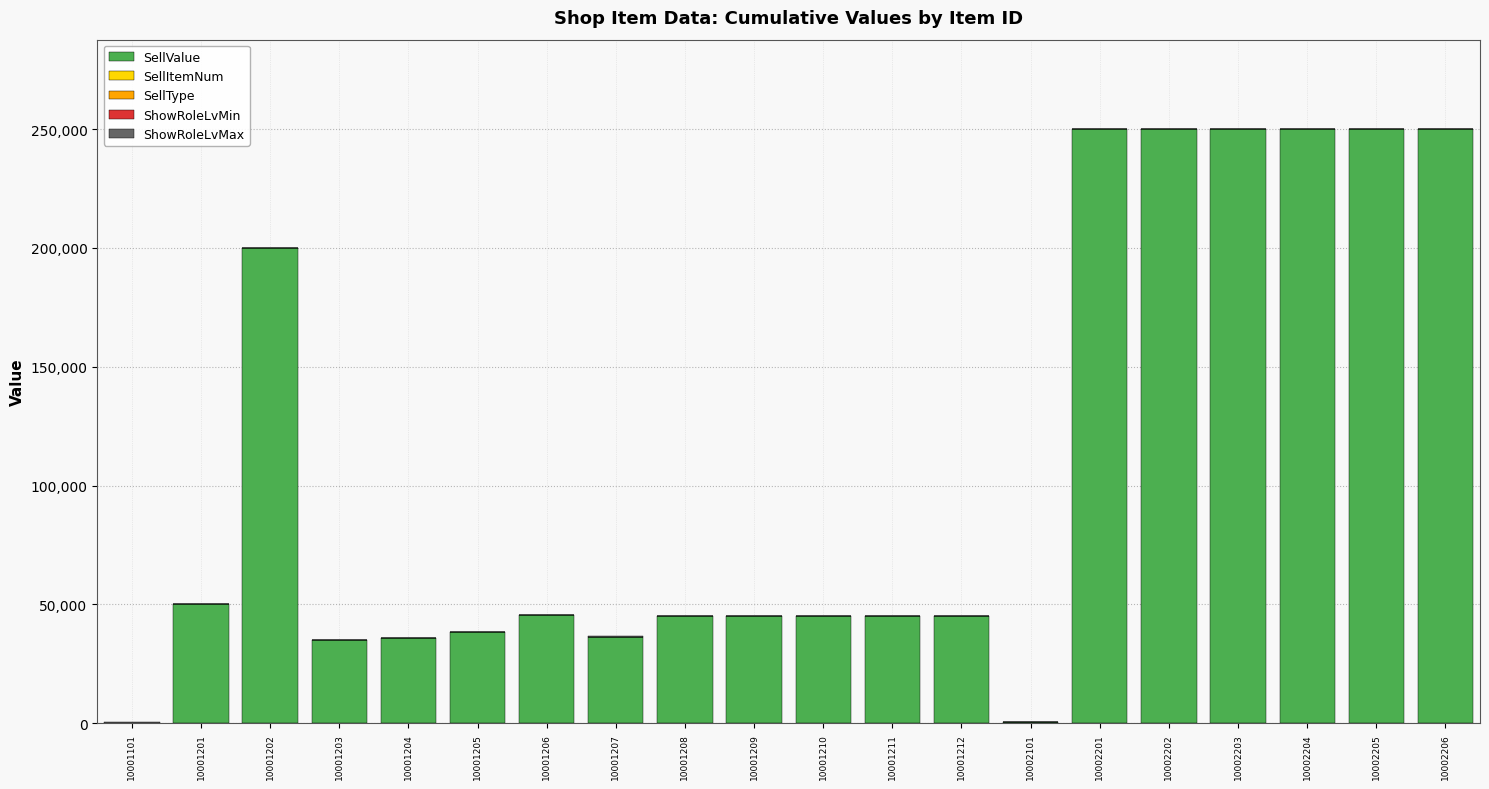

What is the sum of all SellValue values?

2167100